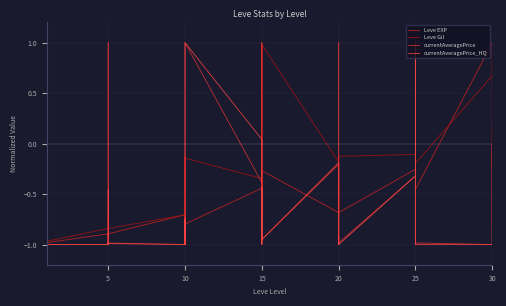

The value of currentAveragePrice_HQ at 5 is -1.0. True or false?

True